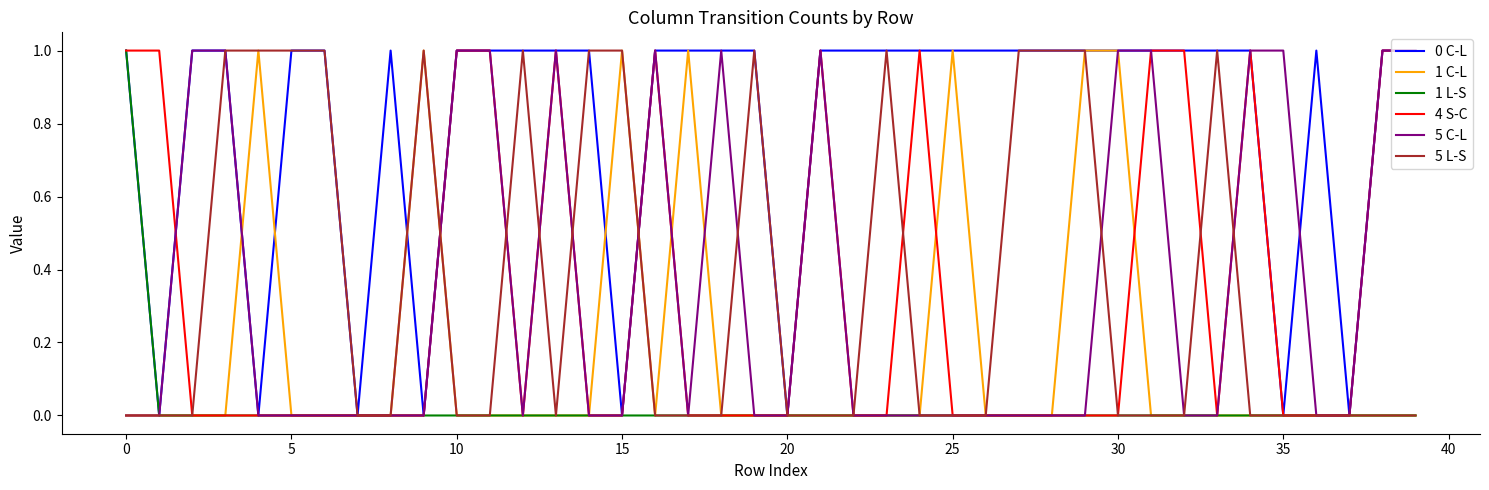

Which series has the largest total across all categories?

0 C-L